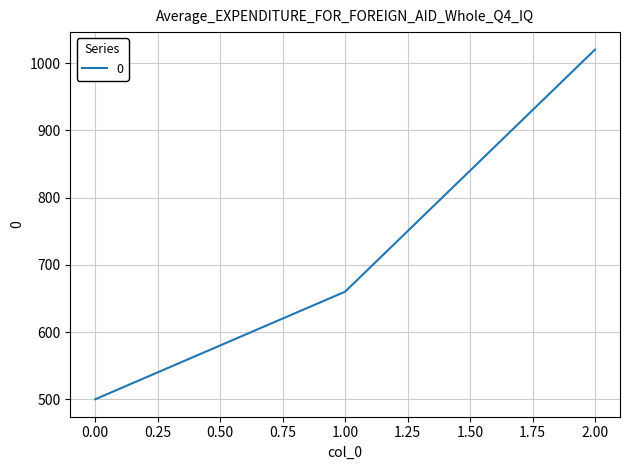

Which has a higher value, 1.00 or 2.00?

2.00